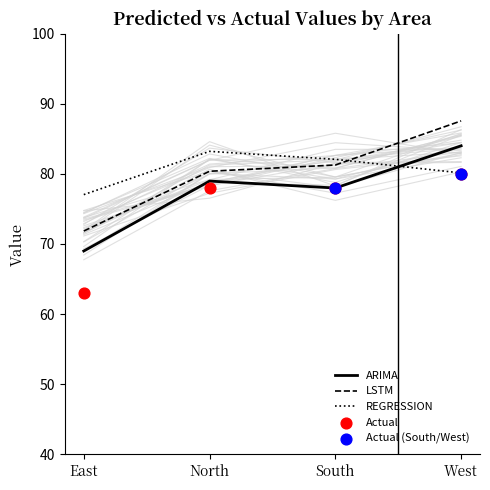

Which category has the lowest value in the LSTM series?

East